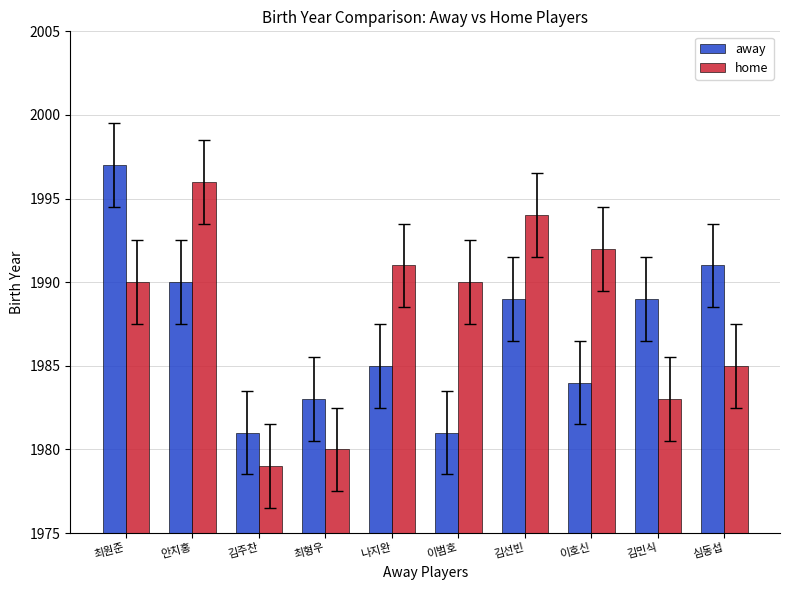

At how many categories does at least one series exceed 1984?

8